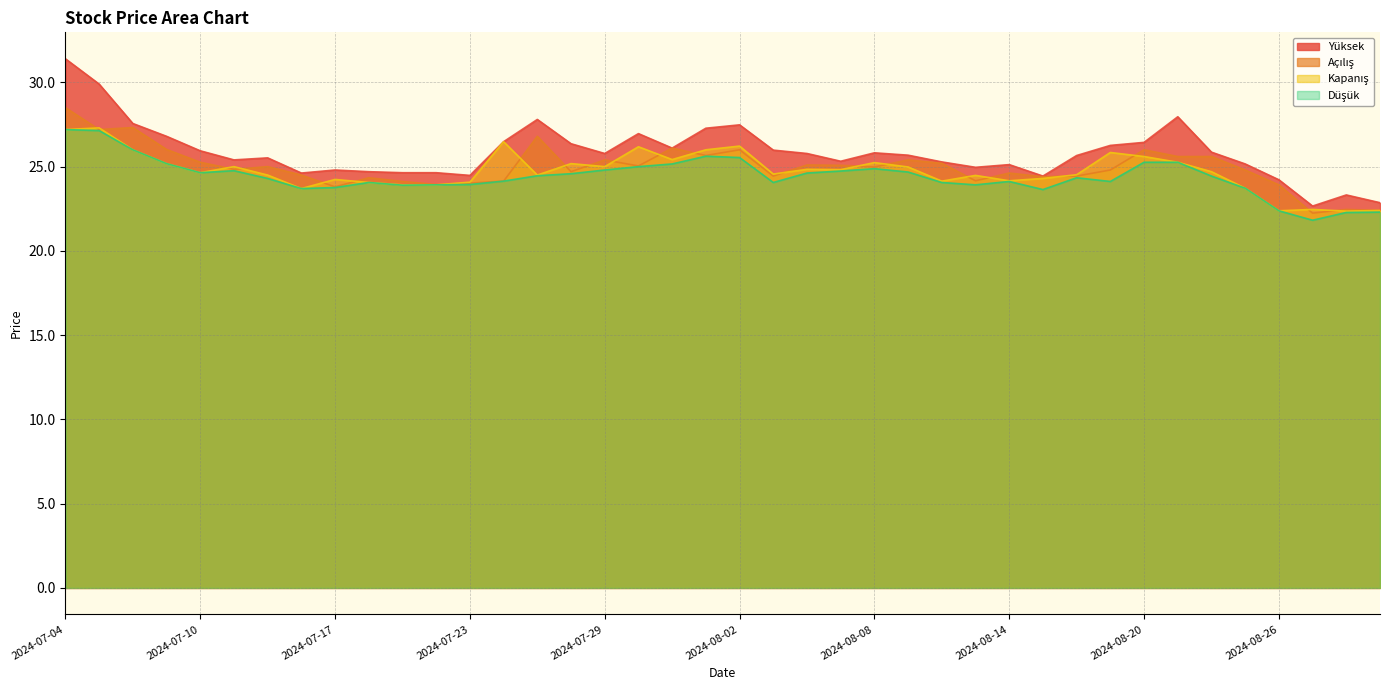

Rank the series by their average value, from highest to lowest.

Yüksek, Açılış, Kapanış, Düşük